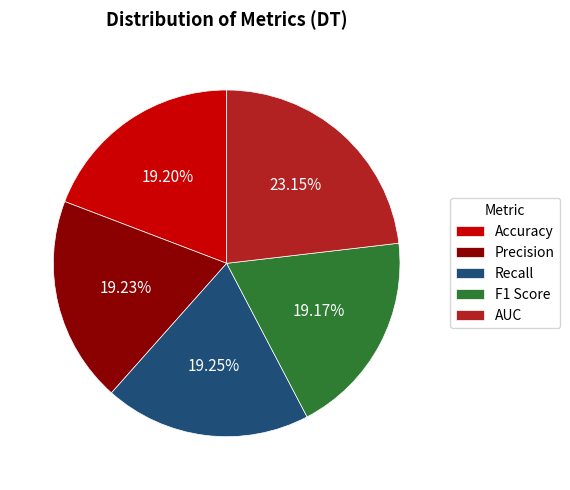

How many segments does this pie chart have?

5